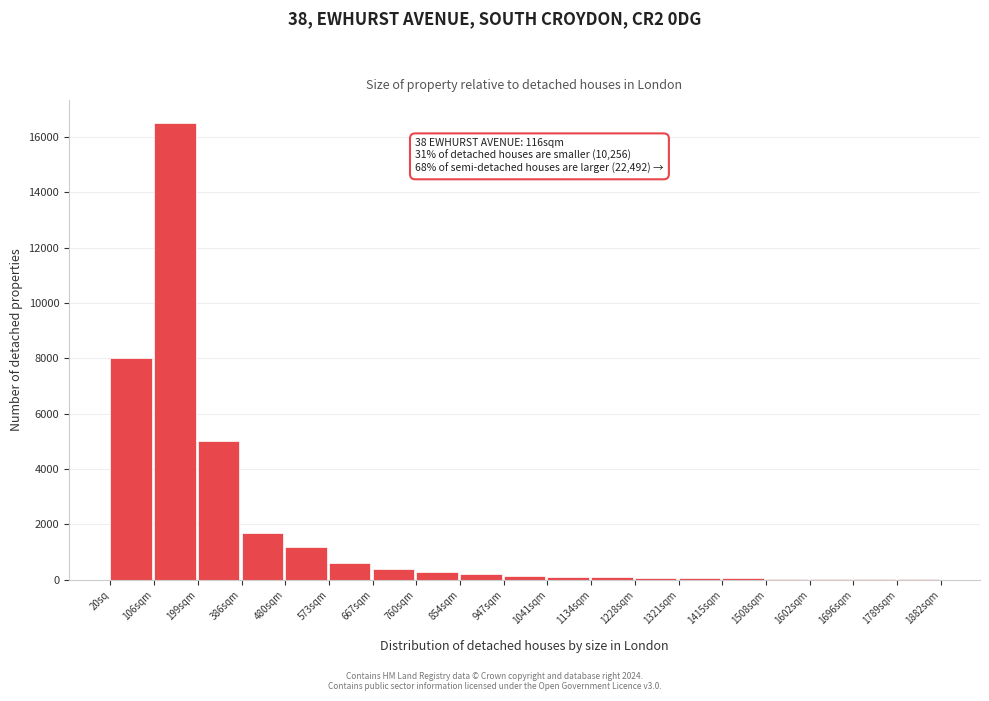

Which label corresponds to the largest value in the chart?

106sqm